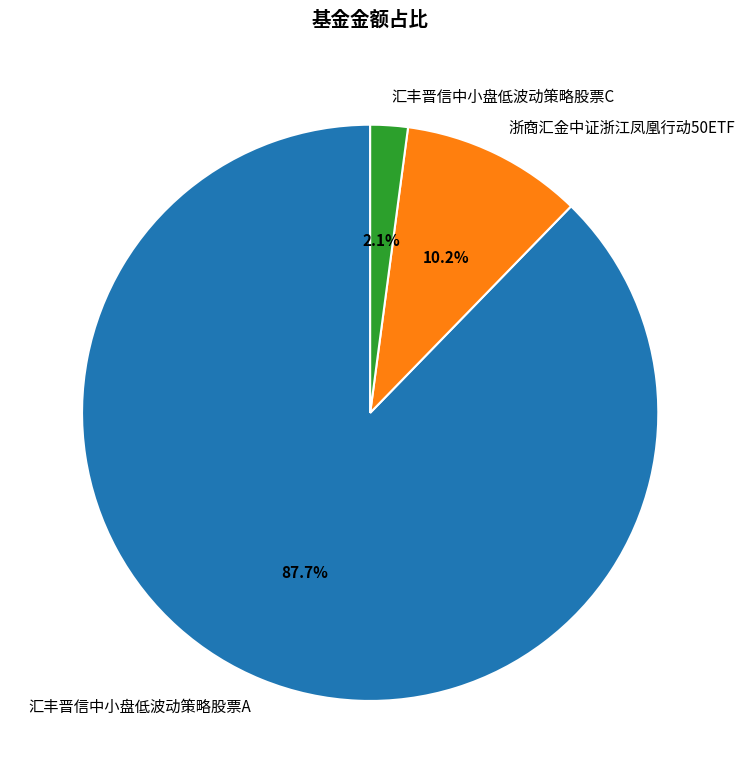

To the nearest percent, what is the average slice percentage?

33%